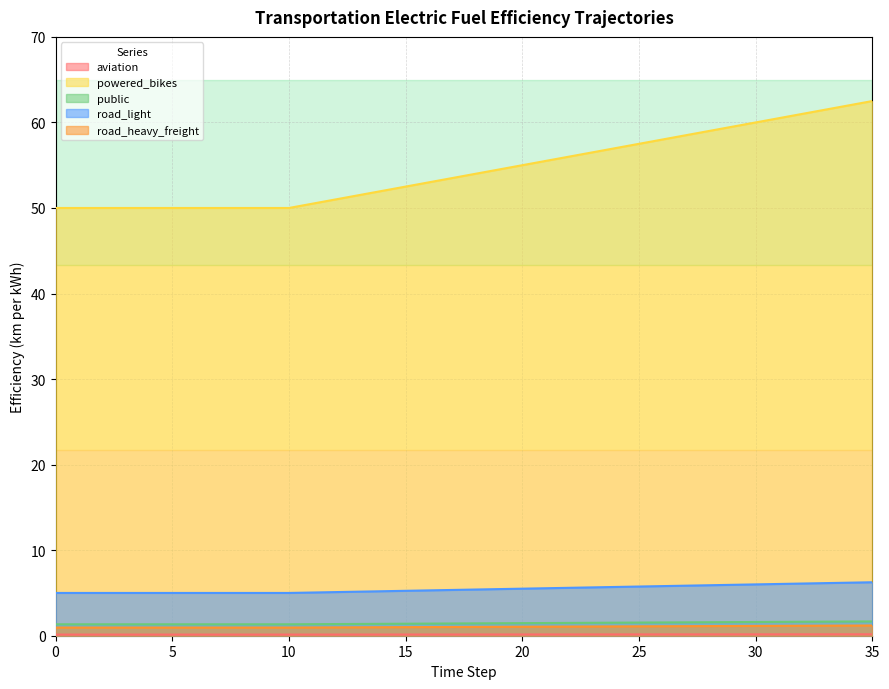

True or false: powered_bikes and public cross at least once.

False